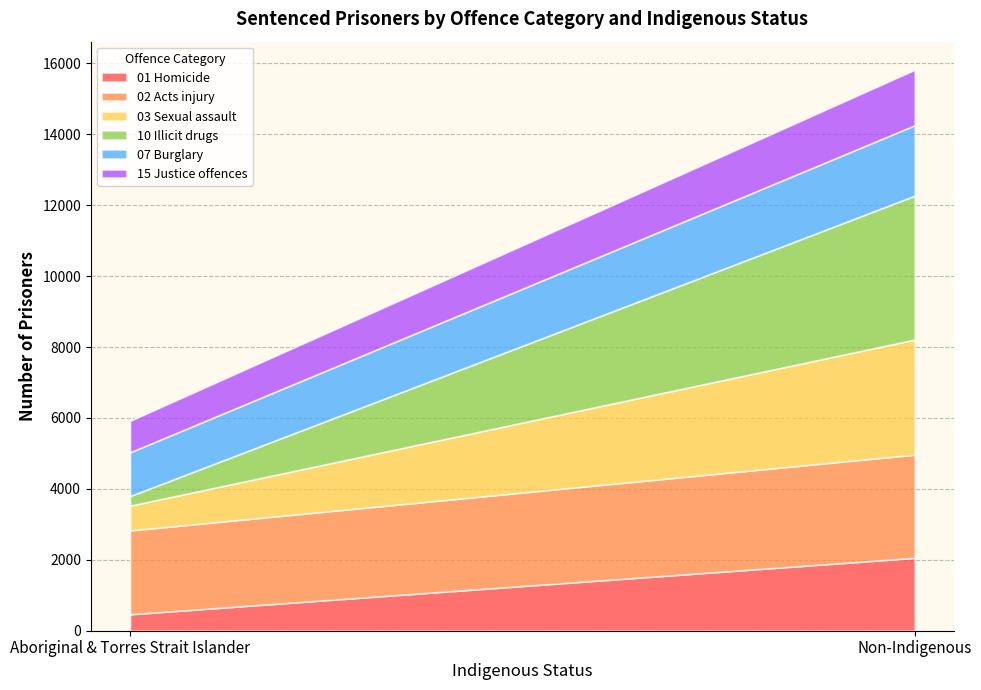

The 01 Homicide series shows 2056 at Non-Indigenous. True or false?

True